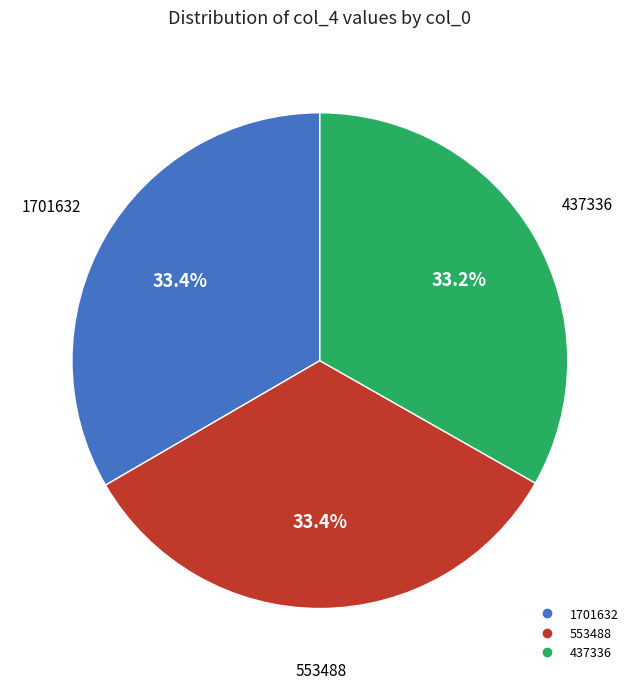

What percentage is NOT represented by 437336?

66.8%